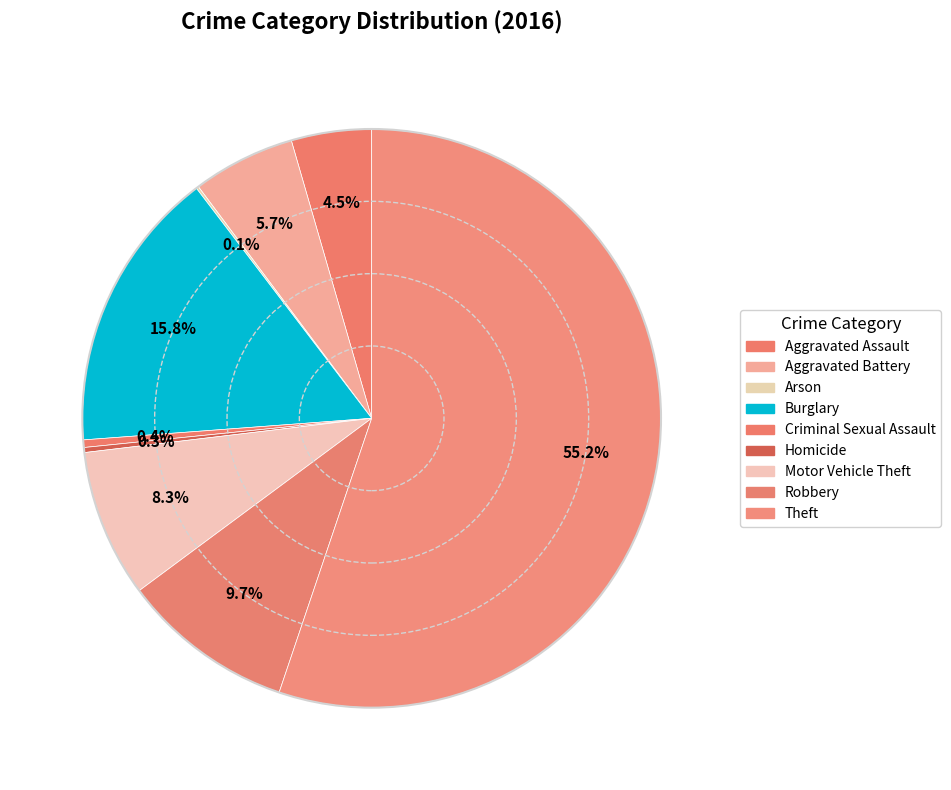

What percentage do Robbery and Burglary together represent?

25.5%